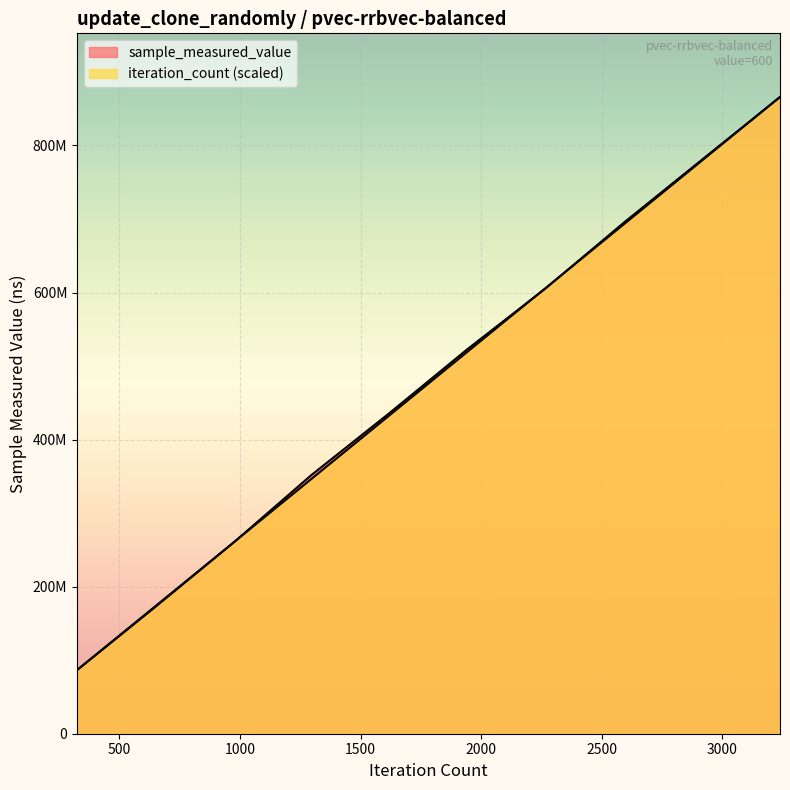

After their last crossing, which series has the higher values: iteration_count or sample_measured_value?

sample_measured_value